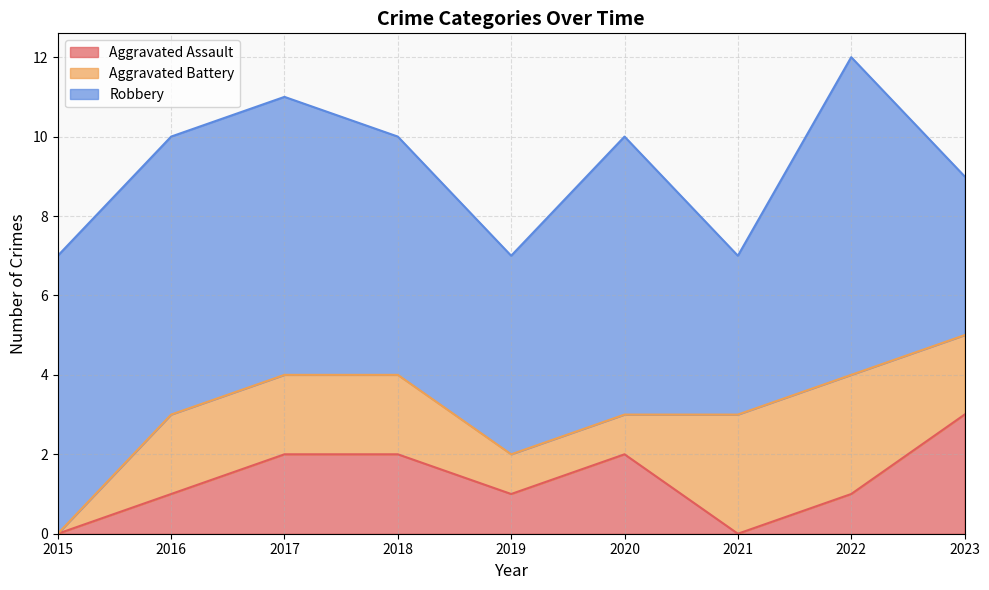

Where does the Aggravated Battery series first go above 2?

2021